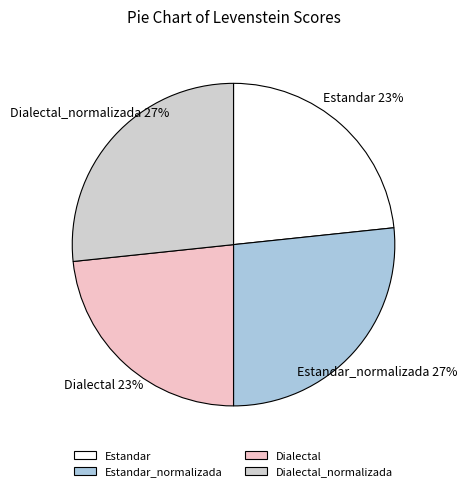

What is the ratio of the value at Estandar to the value at Dialectal_normalizada?

0.9